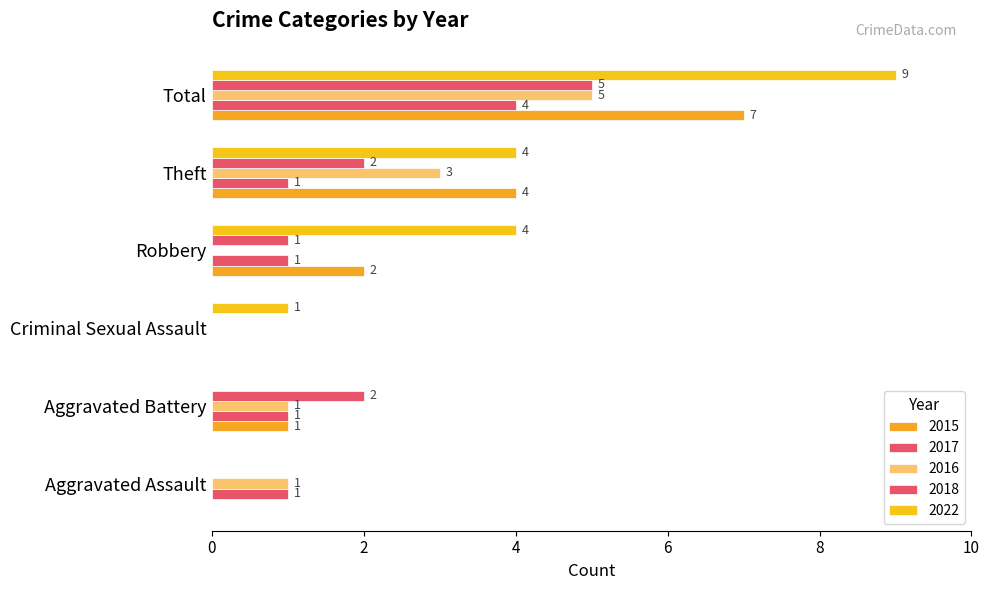

Count the number of categories in the chart.

6